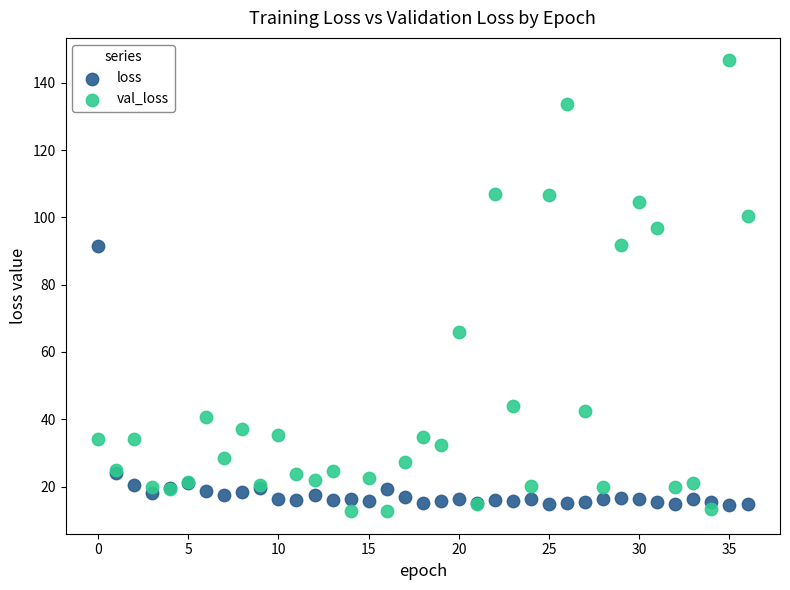

Which series contains the lowest Y value?

val_loss